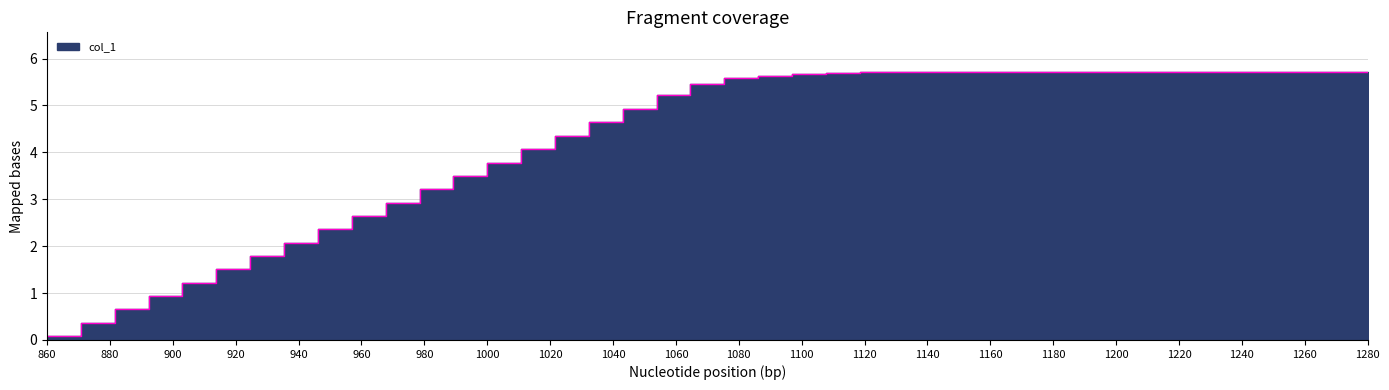

True or false: the data shows 4.8 at 1625431500.0.

False